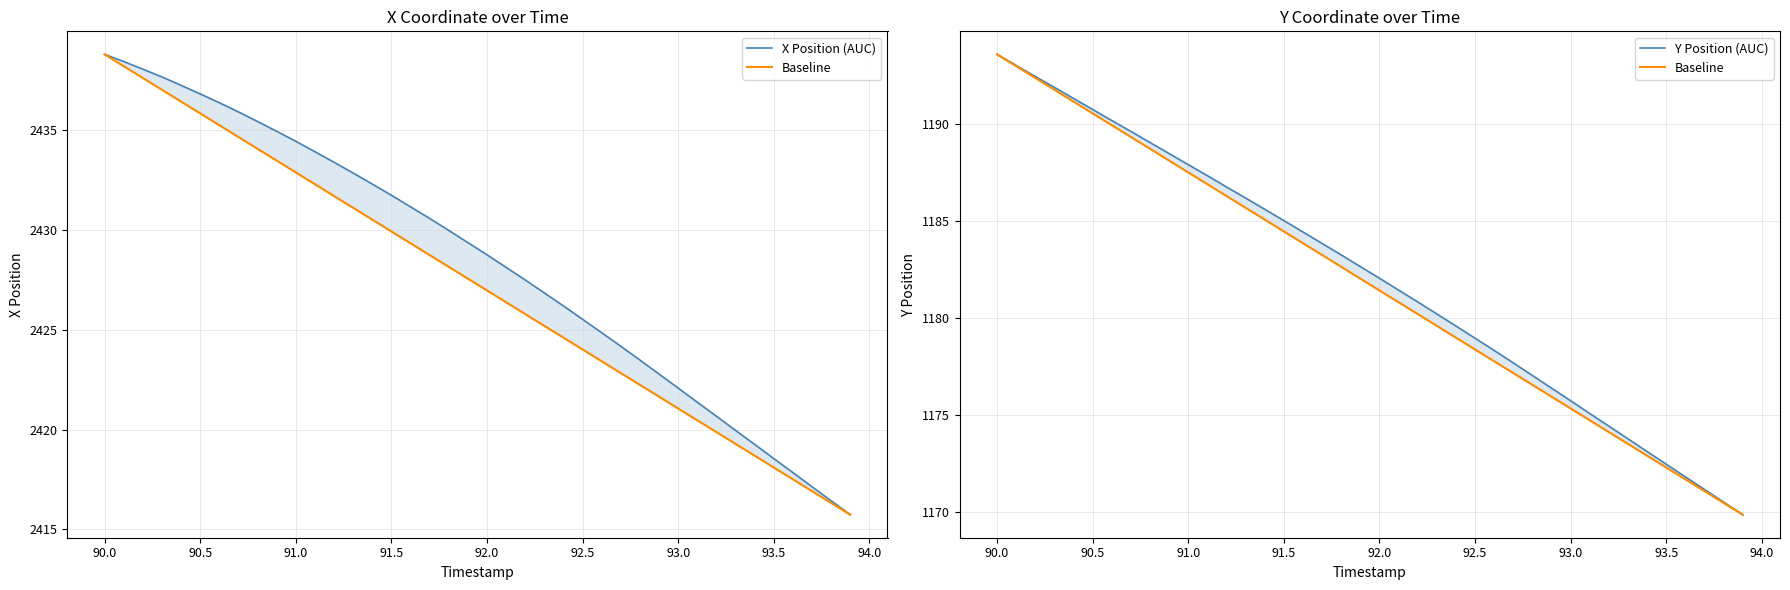

Is this an area chart (filled region under the line)?

No